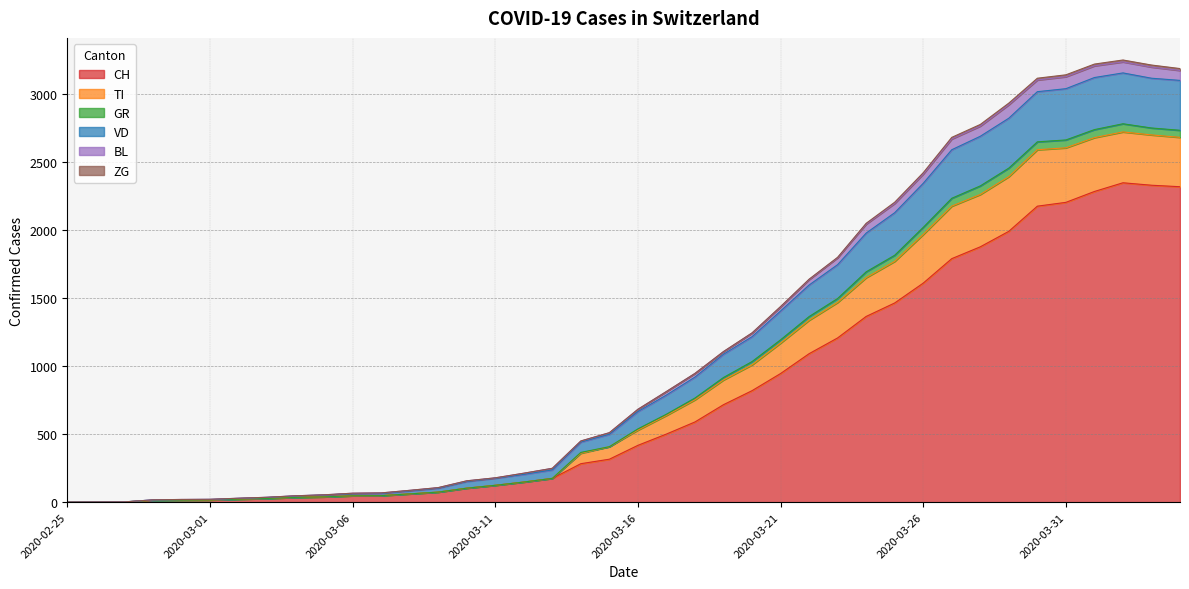

What is the highest value of the CH series?

2349